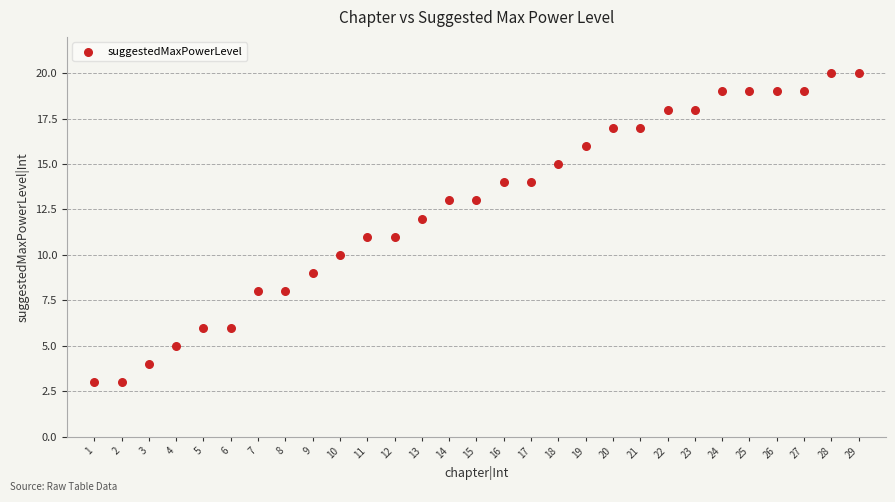

What is the range of Y values (max minus min)?

17